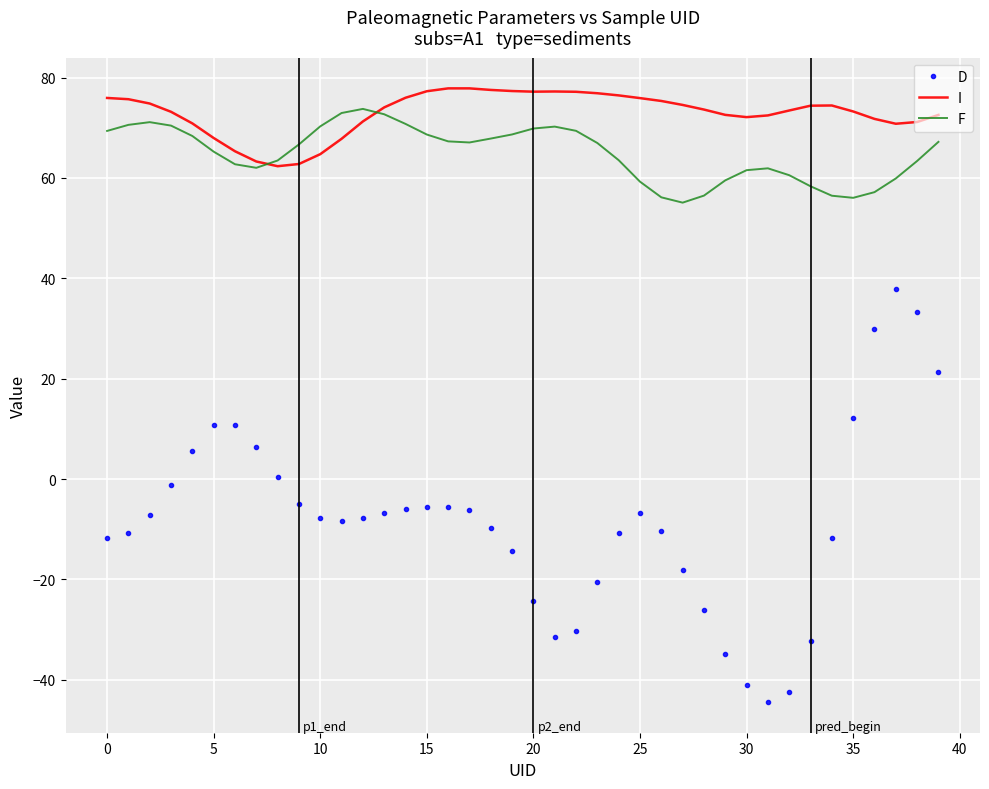

Which series has the largest total across all categories?

I